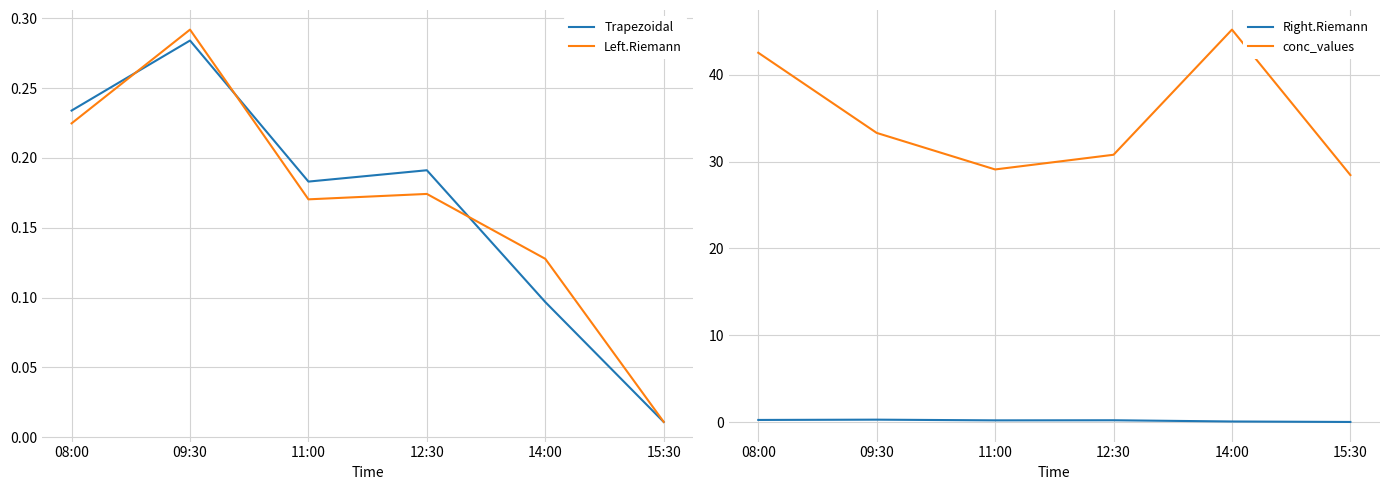

True or false: conc_values and Left.Riemann cross at least once.

False